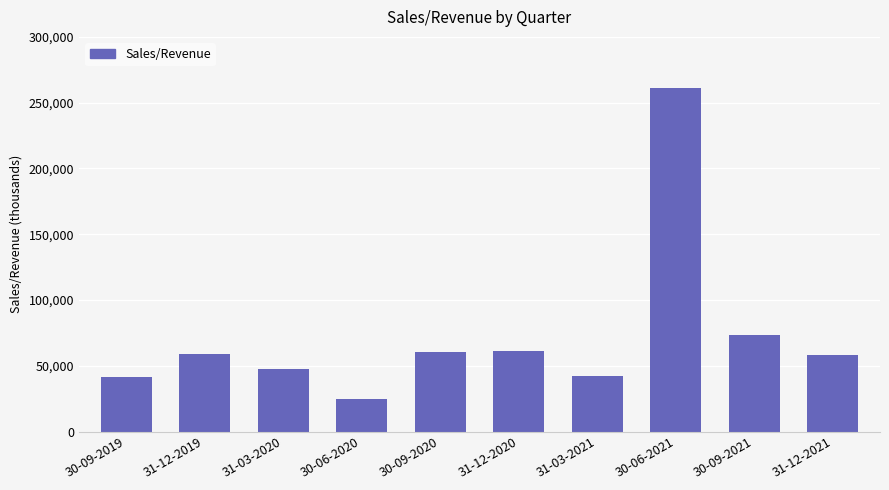

Which label corresponds to the largest value in the chart?

30-06-2021